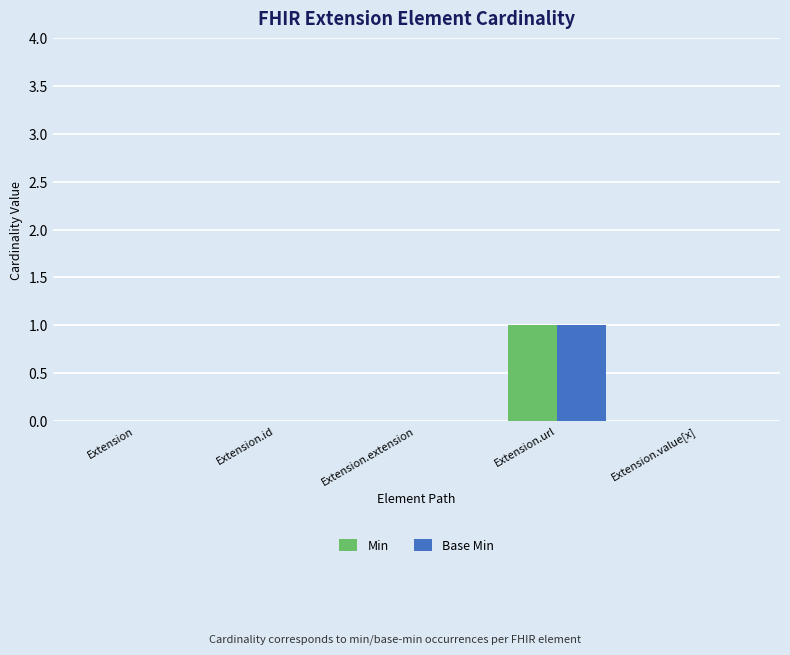

Is the value of Min at Extension greater than the value of Base Min at Extension.url?

No